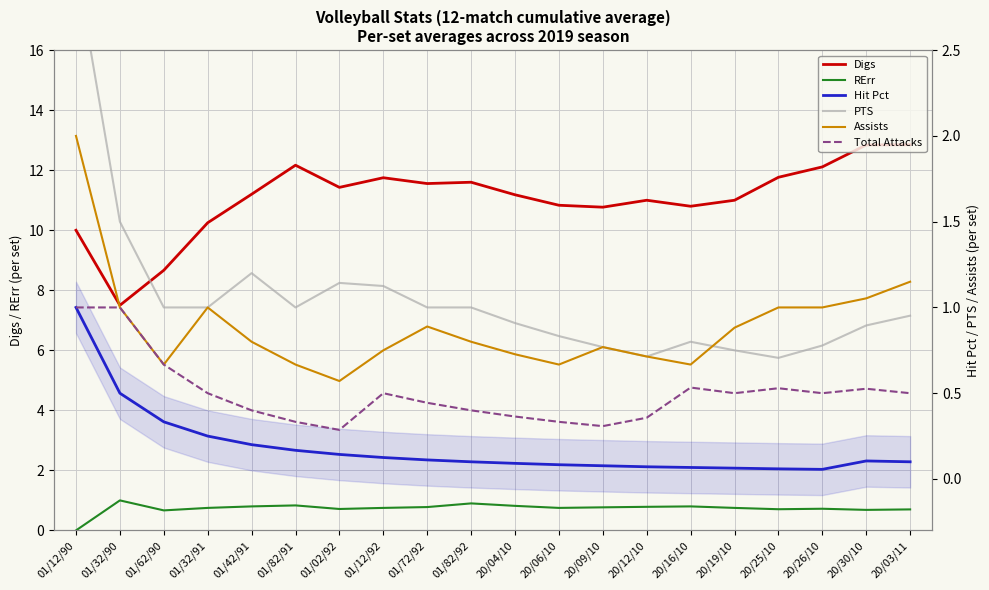

True or false: Assists and Hit Pct cross at least once.

False